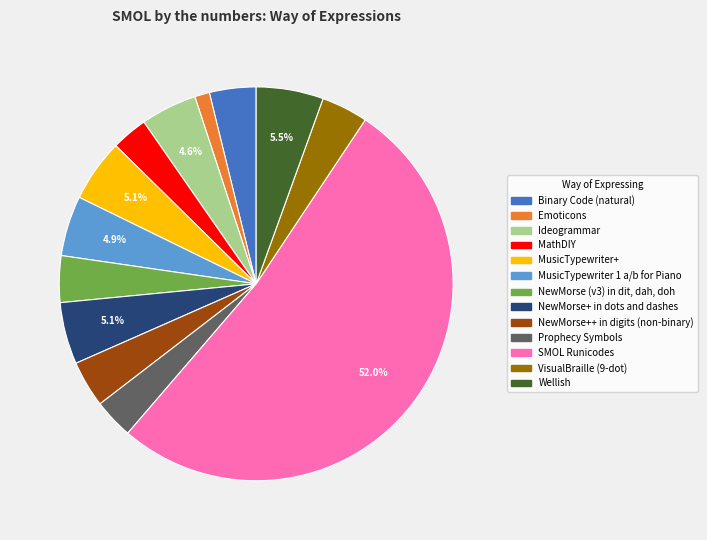

Is the sum of NewMorse+ in dots and dashes and MusicTypewriter 1 a/b for Piano greater than half?

No